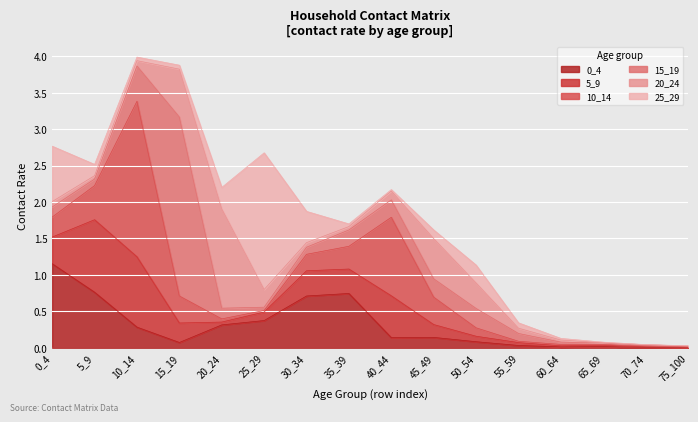

Which series changed the most between 10_14 and 75_100?

10_14